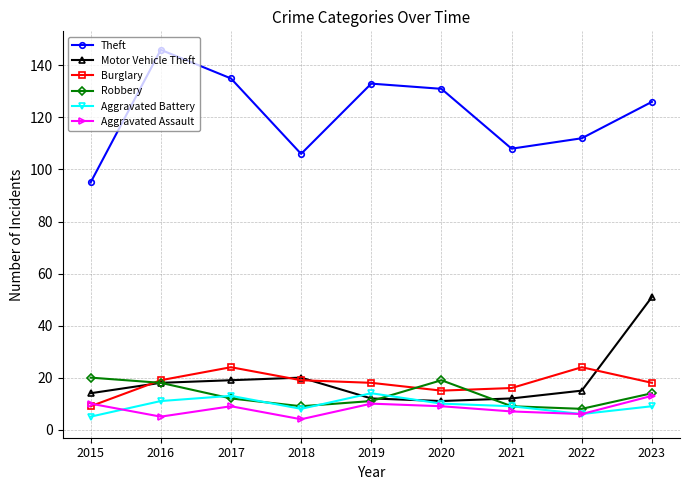

Which series has the largest total across all categories?

Theft